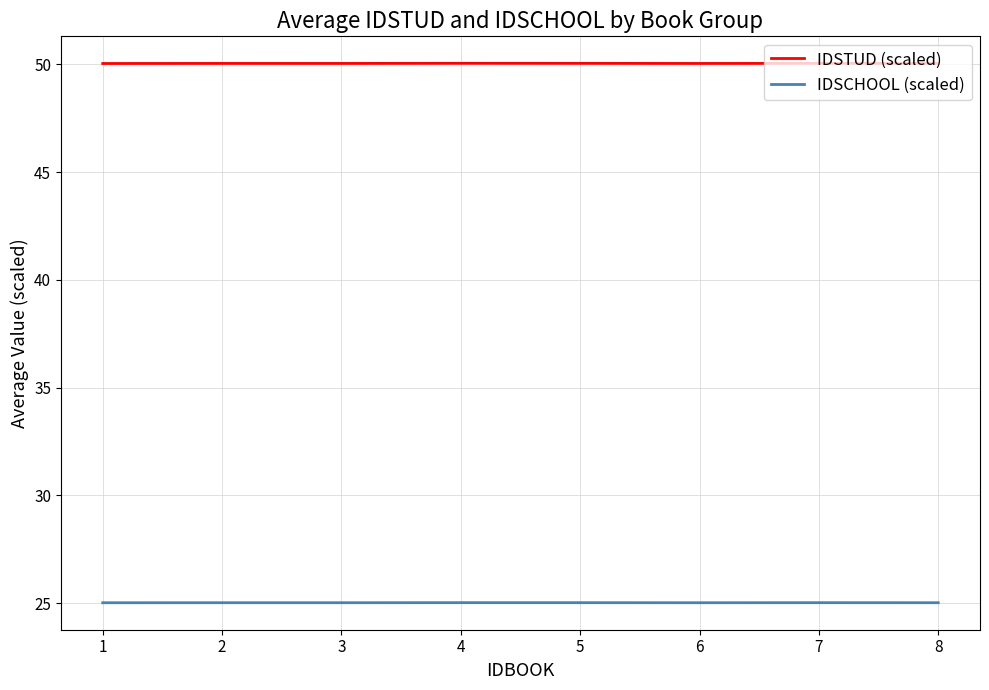

Which series has the largest total across all categories?

IDSTUD (scaled)